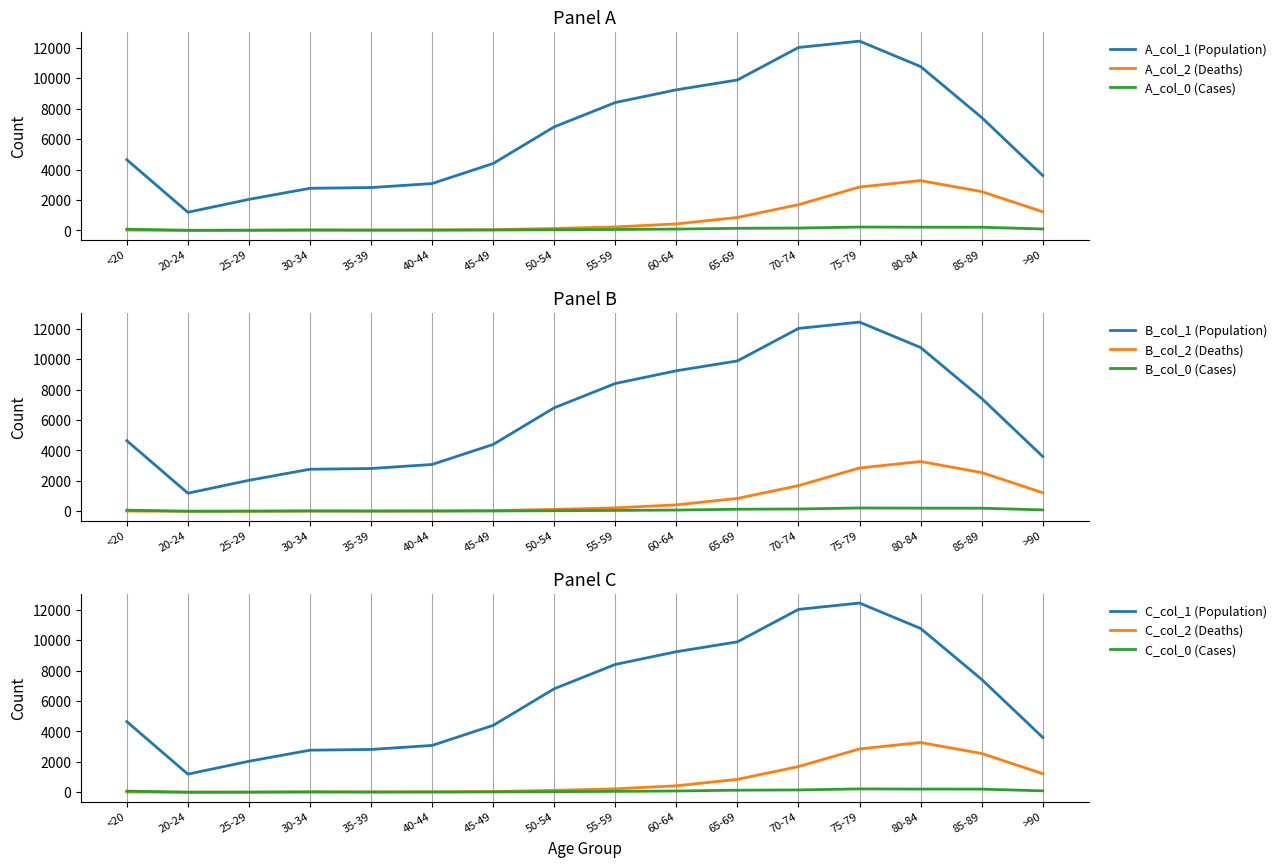

How many intersections are there between col_0 (Cases) and col_2 (Deaths)?

1